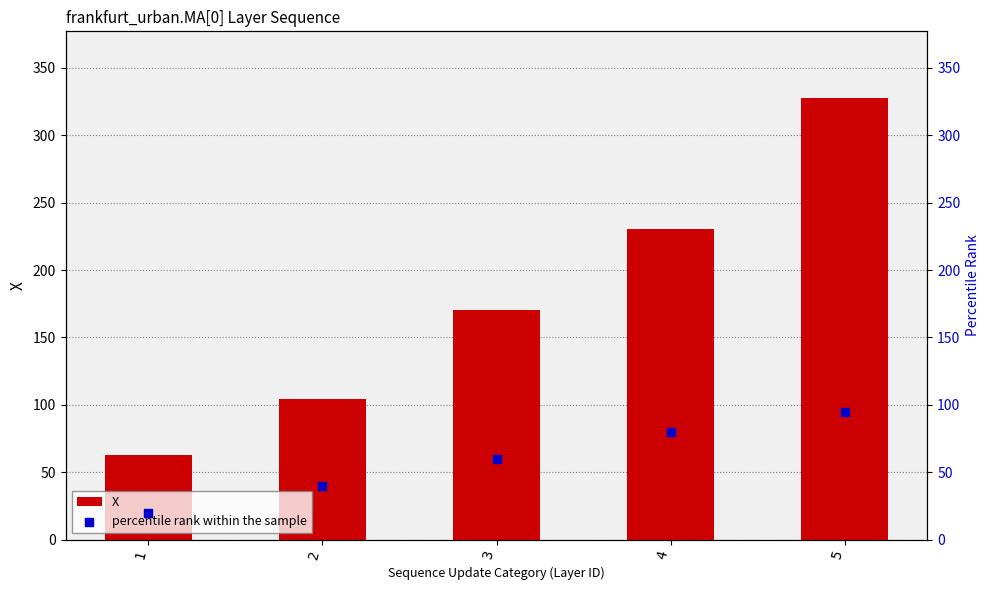

Which series contains the highest Y value?

X